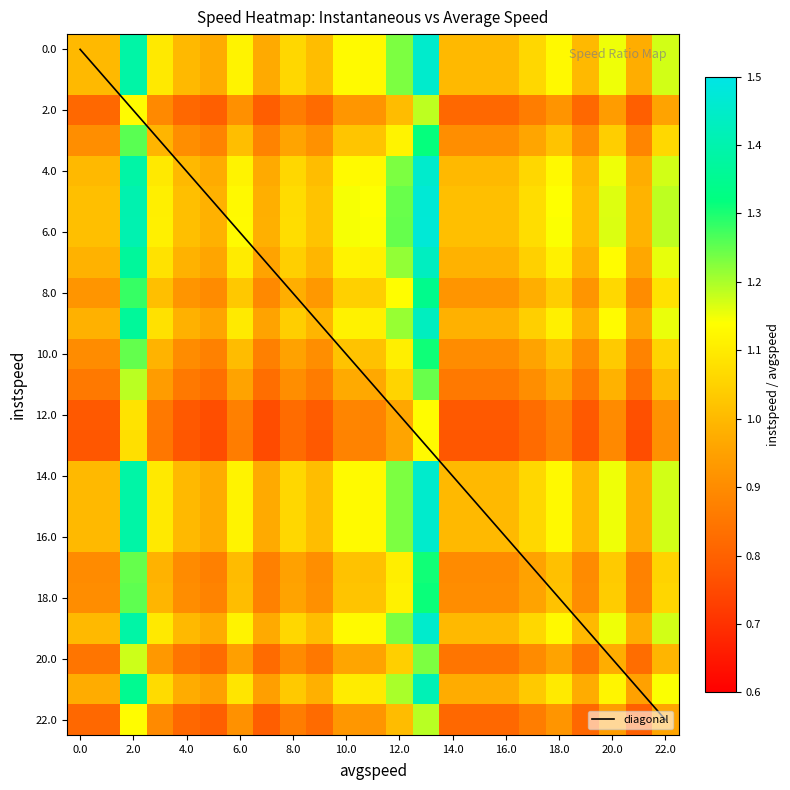

List the labels in order of value, largest first.

13, 2, 12, 22, 20, 10, 11, 18, 6, 3, 17, 8, 9, 0, 1, 4, 14, 15, 16, 19, 21, 5, 7